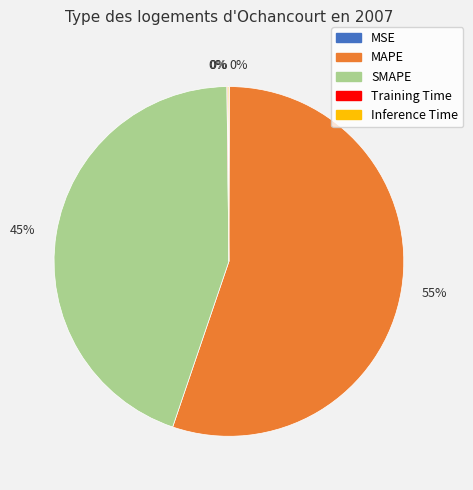

To the nearest percent, what is the difference between the largest and smallest slice percentages?

55%